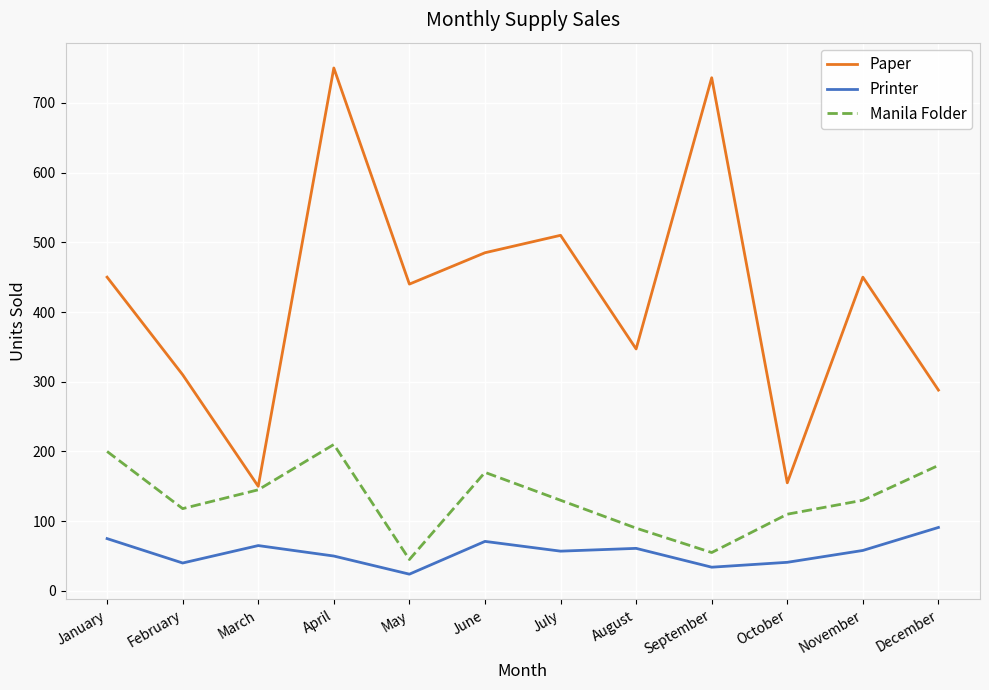

Where is the first local minimum for Manila Folder?

February